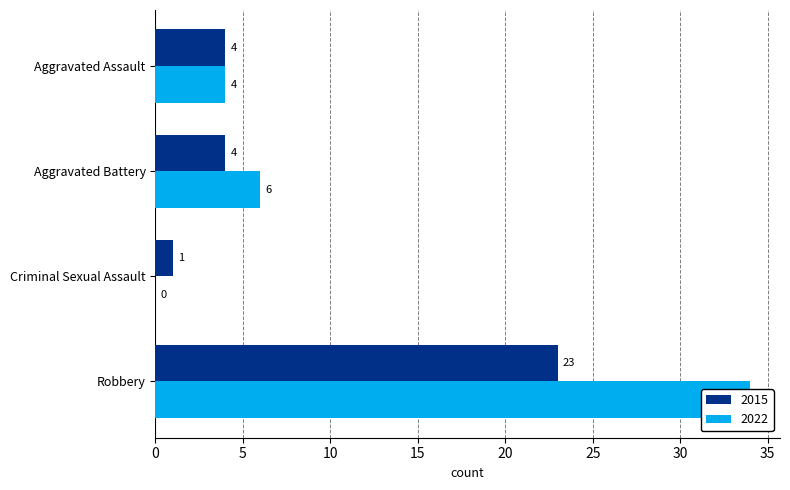

Is it true that 2015 equals 6 at Aggravated Battery?

False